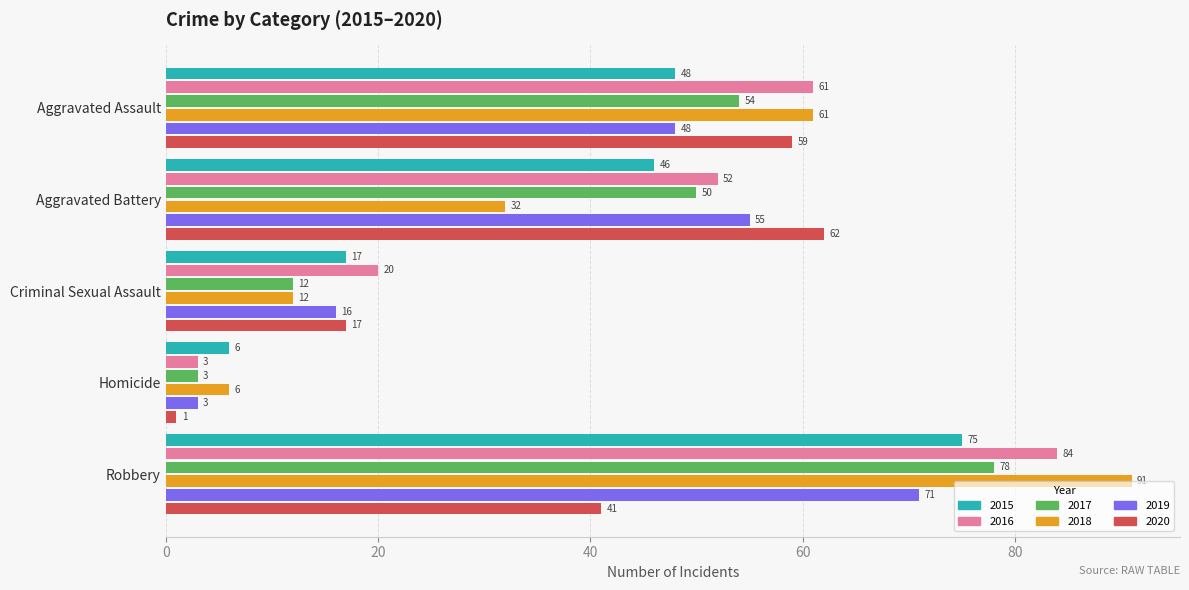

What is the difference between the highest and lowest values at Criminal Sexual Assault?

8